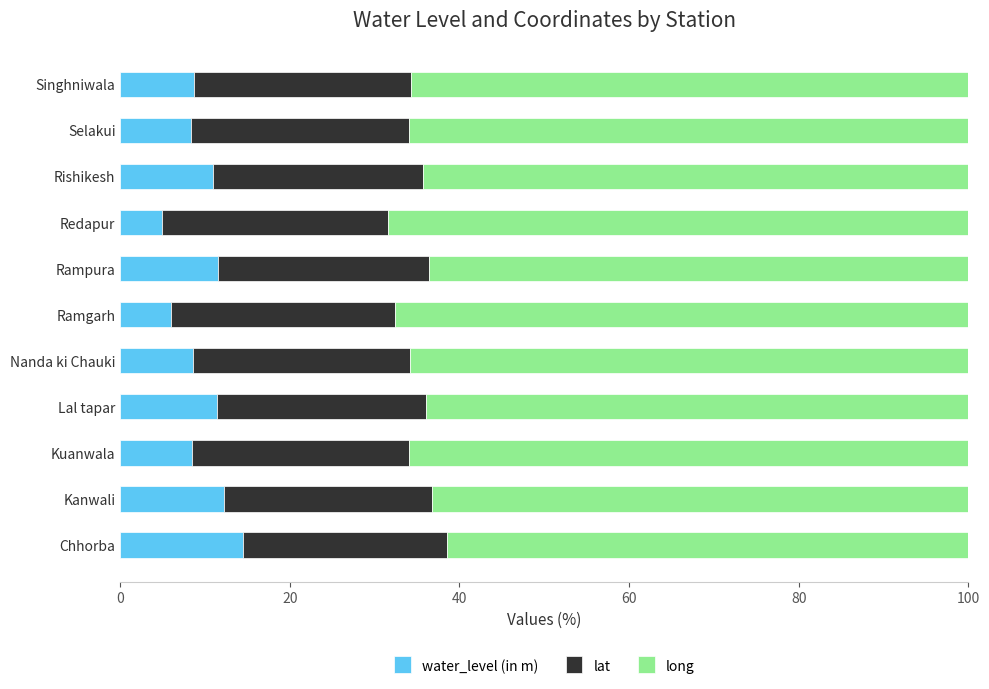

Which category has the highest value in the water_level (in m) series?

Chhorba